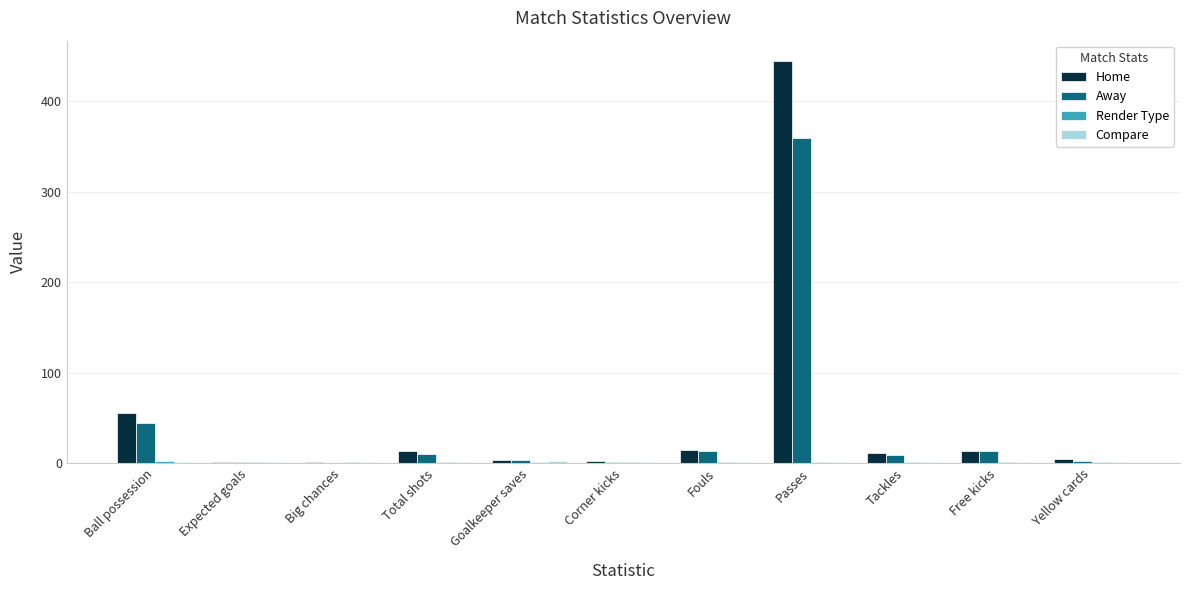

Read the Away value at Goalkeeper saves.

4.0